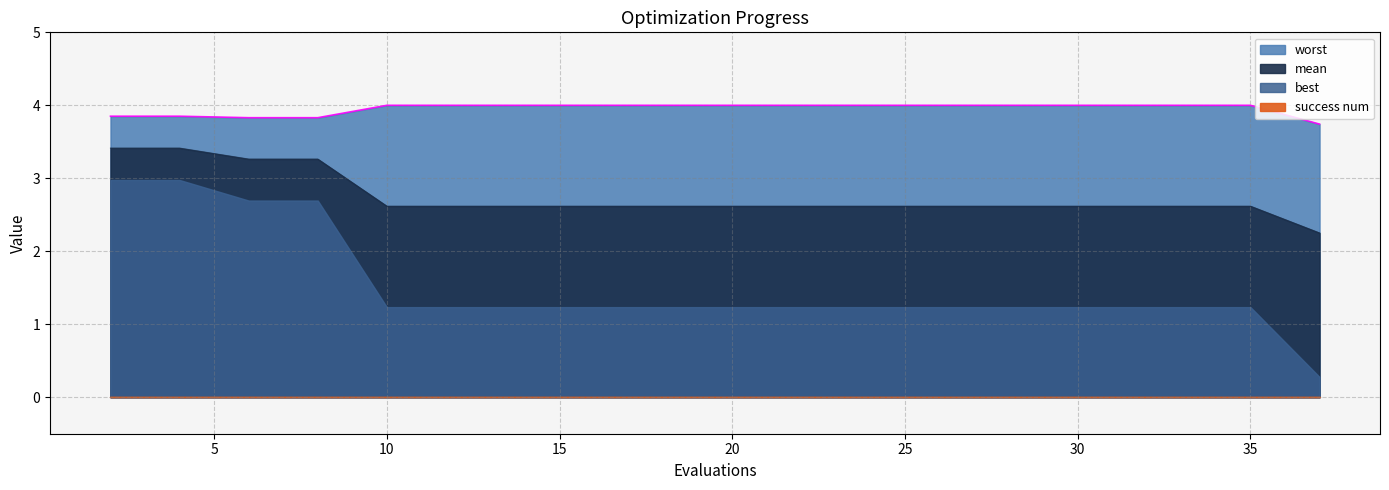

True or false: mean and worst intersect in this chart.

False